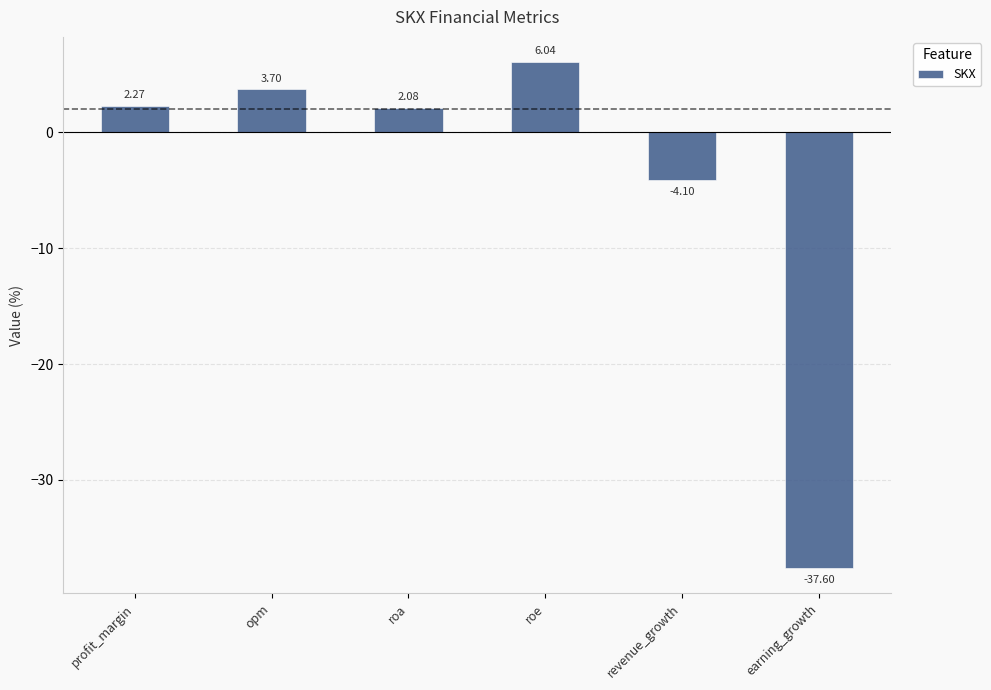

What is the label of the 6th bar from the right?

profit_margin